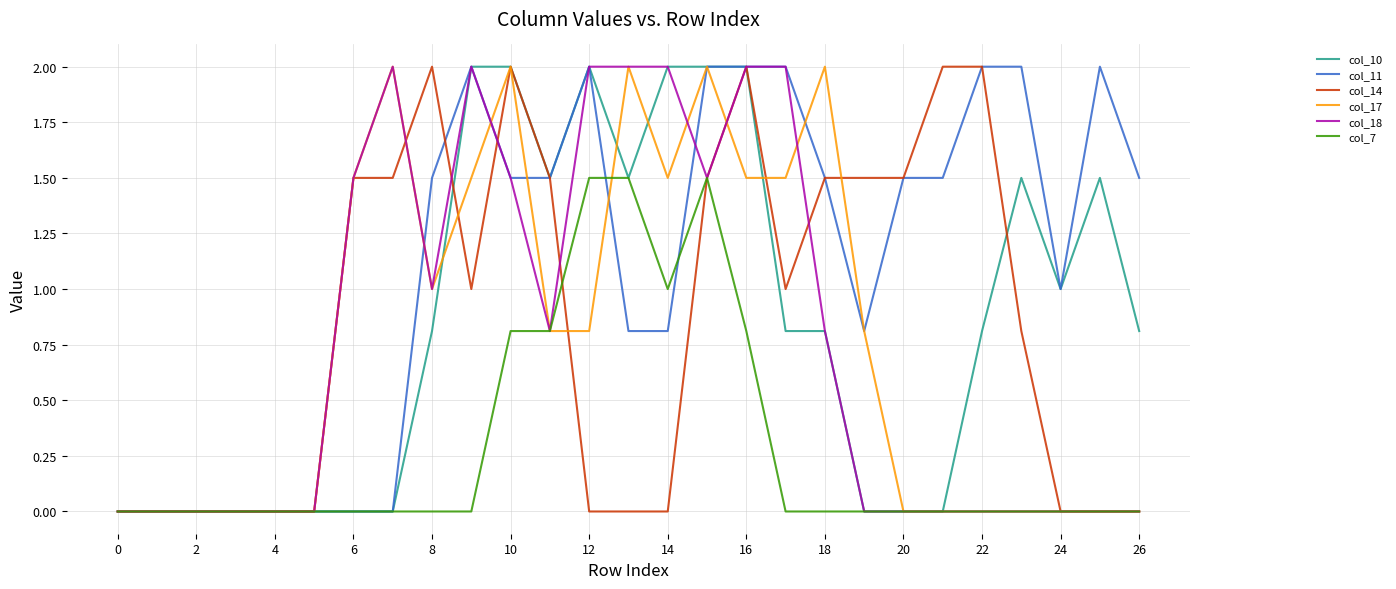

Does the chart display data point markers on the line(s)?

No